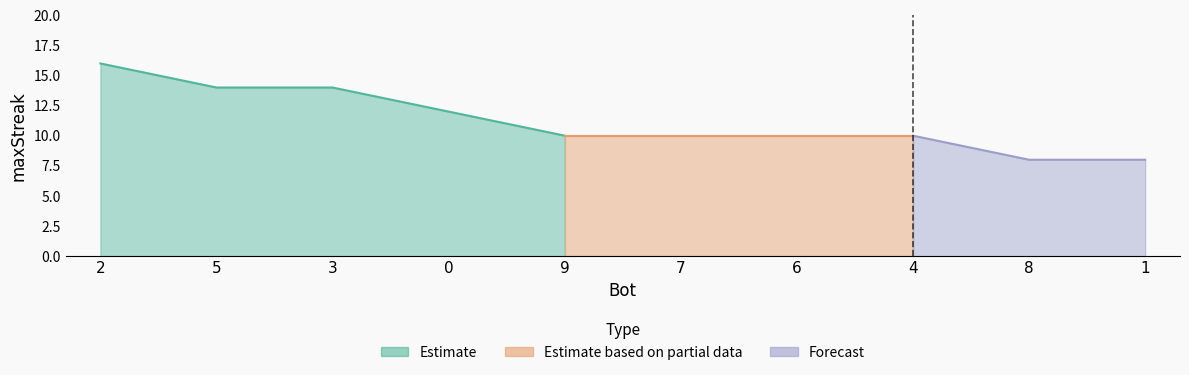

Approximately how many times larger is the value at 3 compared to 8?

1.8